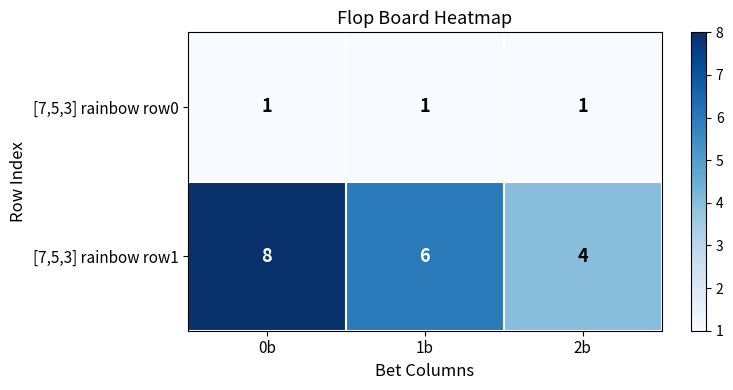

How many [7,5,3] rainbow row1 values are between 4 and 8?

3